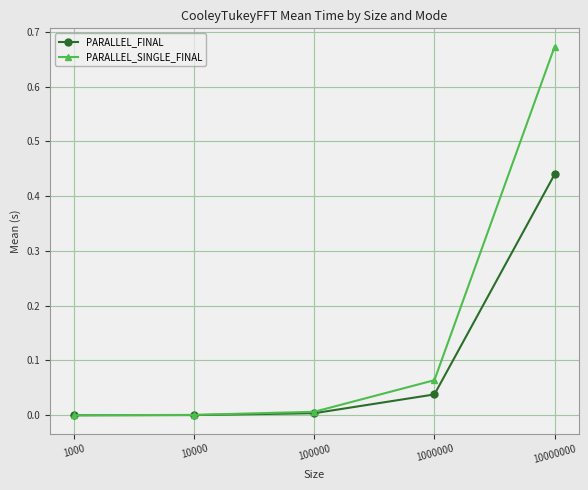

Which series has the widest spread of values?

PARALLEL_SINGLE_FINAL